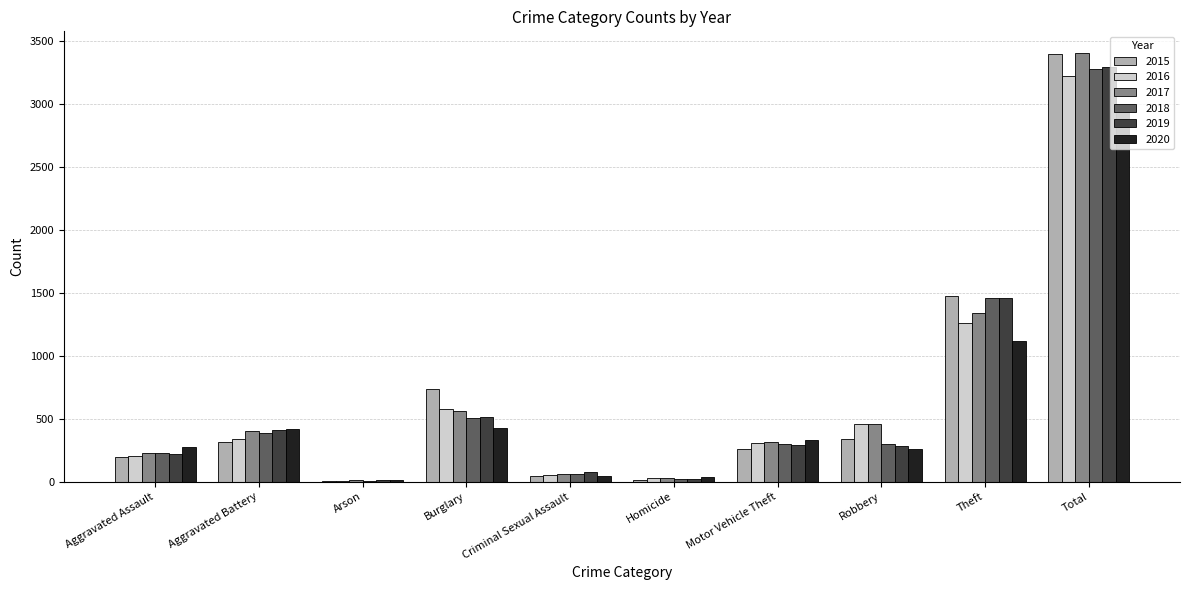

Where is 2019 nearest to the value 1653?

Theft